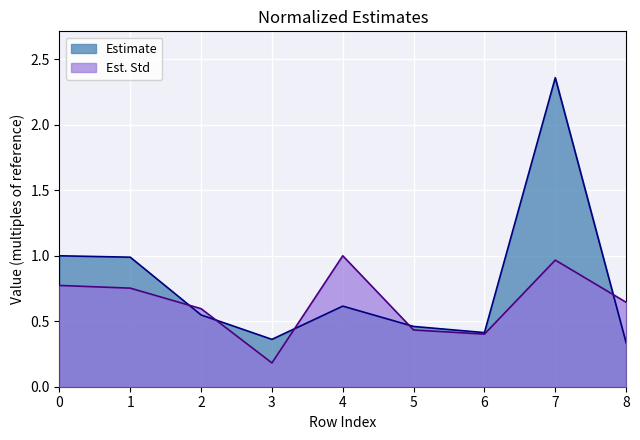

At which category does Est. Std reach its first local valley?

3